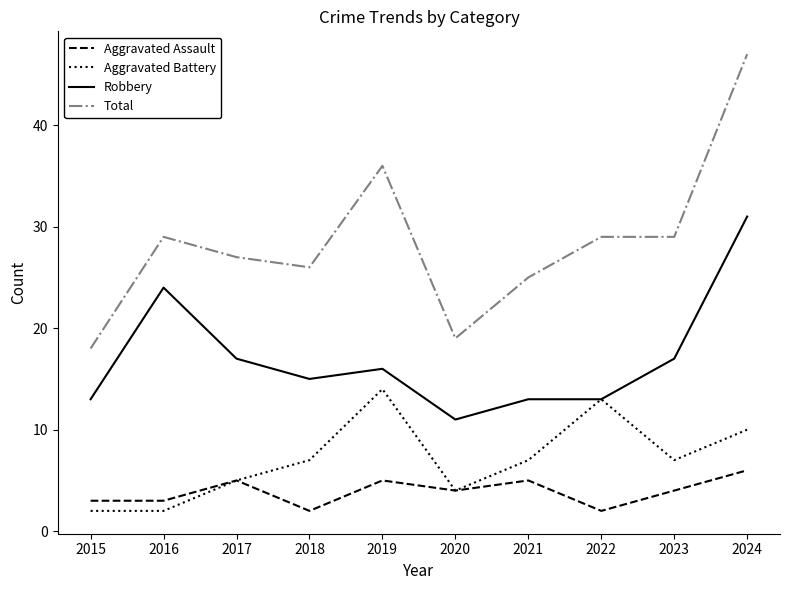

What value does the Aggravated Assault series have at 2023?

4